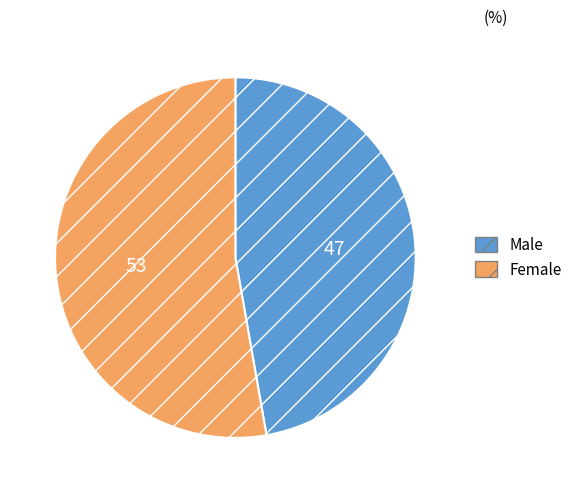

The Female slice represents 53% of the pie. True or false?

True